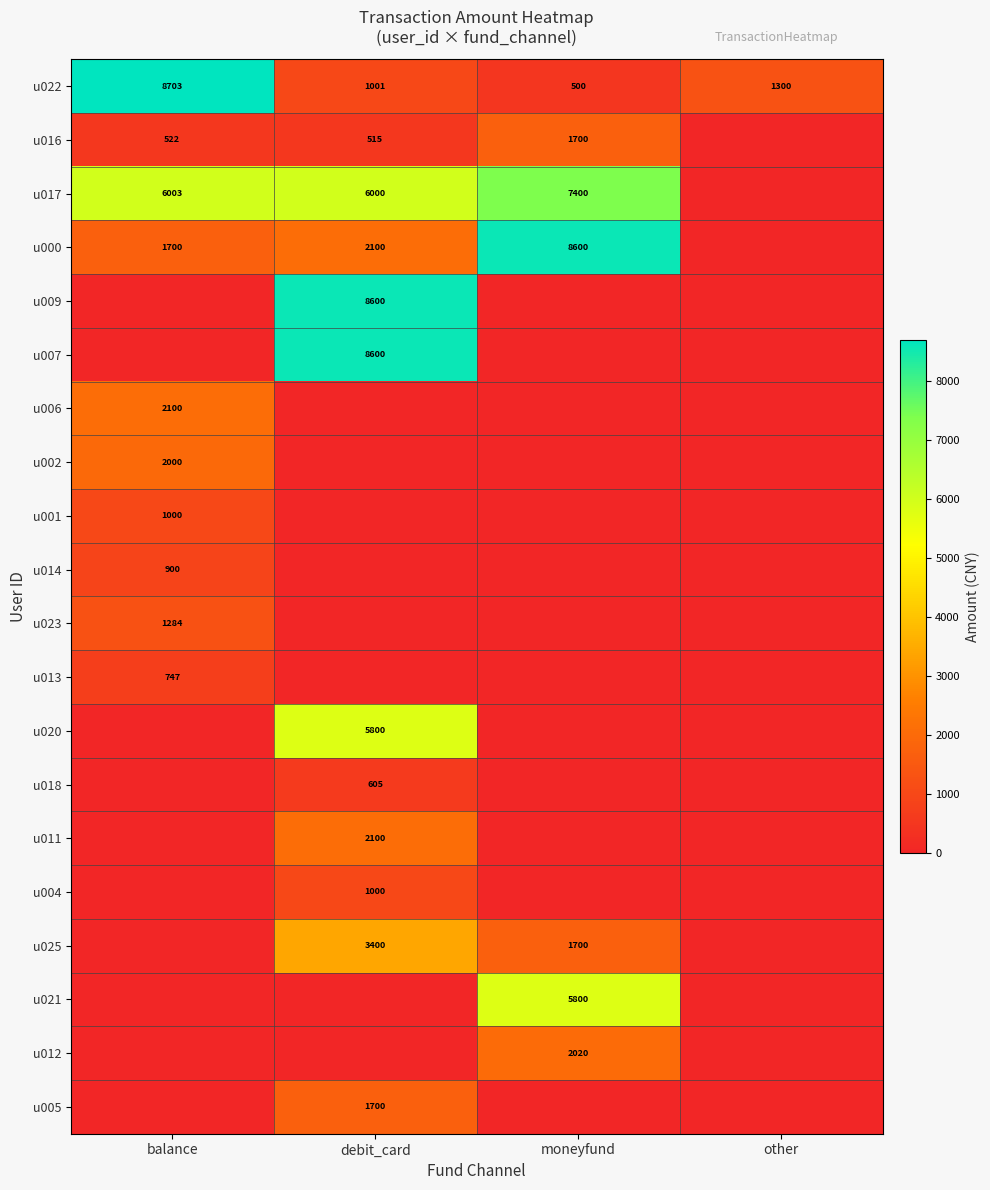

The value of u012 at moneyfund is 2020. True or false?

True